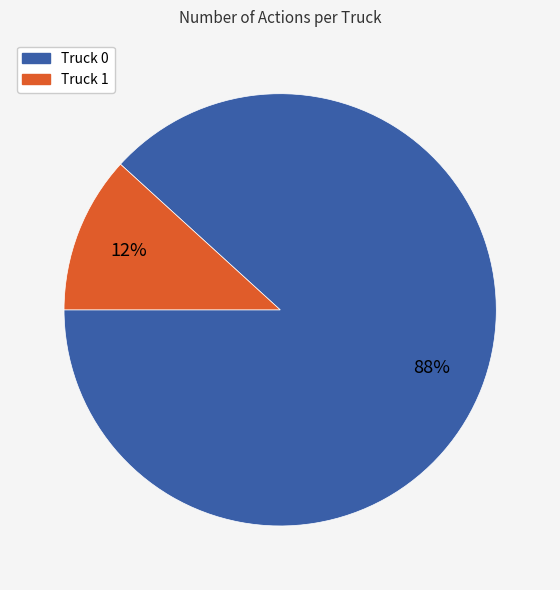

What percentage is the Truck 0 slice, to the nearest percent?

88%